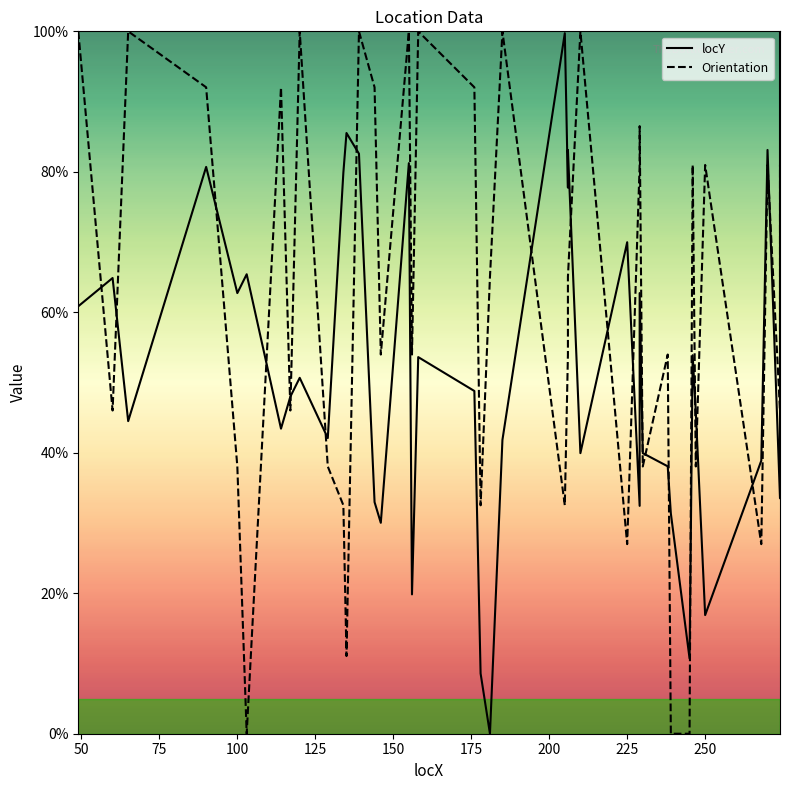

Does the chart have visible grid lines?

No